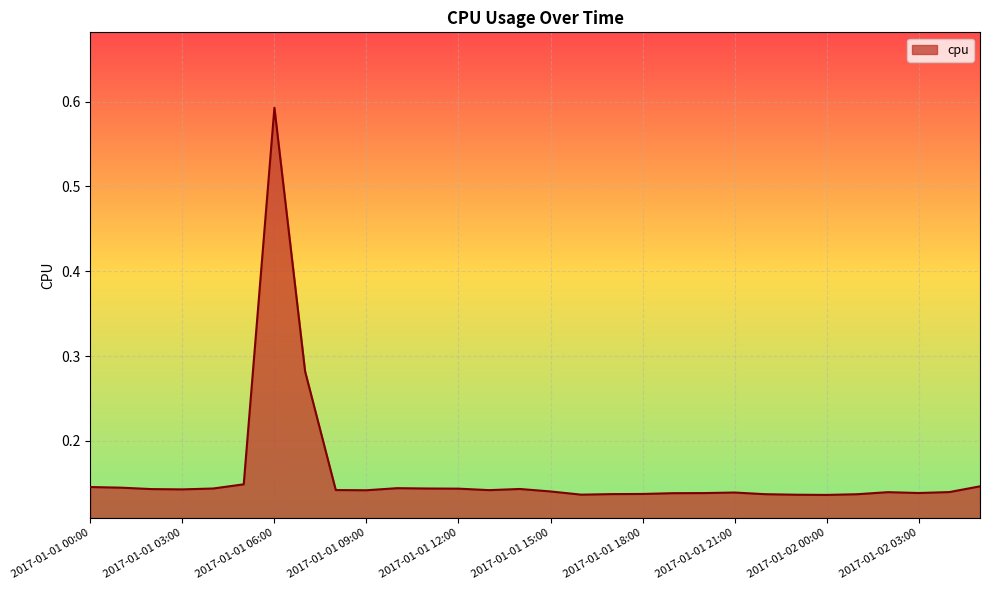

List the labels in order of value, largest first.

2017-01-01 06:00, 2017-01-01 07:00, 2017-01-01 05:00, 2017-01-02 05:00, 2017-01-01 00:00, 2017-01-01 01:00, 2017-01-01 10:00, 2017-01-01 11:00, 2017-01-01 04:00, 2017-01-01 12:00, 2017-01-01 14:00, 2017-01-01 02:00, 2017-01-01 03:00, 2017-01-01 08:00, 2017-01-01 13:00, 2017-01-01 09:00, 2017-01-01 15:00, 2017-01-02 04:00, 2017-01-02 02:00, 2017-01-01 21:00, 2017-01-02 03:00, 2017-01-01 20:00, 2017-01-01 19:00, 2017-01-01 18:00, 2017-01-01 17:00, 2017-01-01 22:00, 2017-01-02 01:00, 2017-01-01 16:00, 2017-01-01 23:00, 2017-01-02 00:00